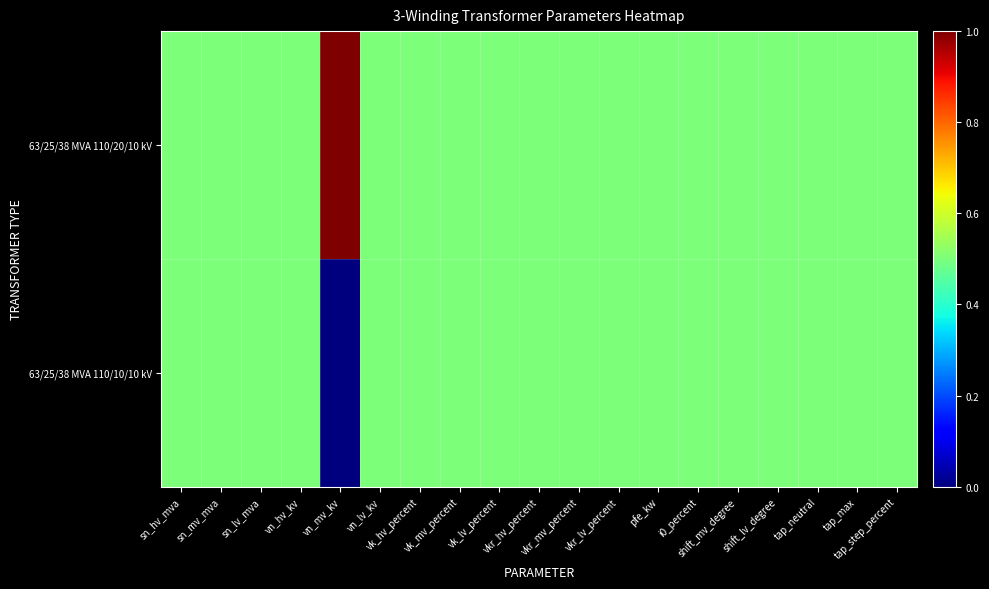

Reading right to left, what are all the values shown in this chart?

63/25/38 MVA 110/20/10 kV: tap_step_percent=0.5	tap_max=0.5	tap_neutral=0.5	shift_lv_degree=0.5	shift_mv_degree=0.5	i0_percent=0.5	pfe_kw=0.5	vkr_lv_percent=0.5	vkr_mv_percent=0.5	vkr_hv_percent=0.5	vk_lv_percent=0.5	vk_mv_percent=0.5	vk_hv_percent=0.5	vn_lv_kv=0.5	vn_mv_kv=1.0	vn_hv_kv=0.5	sn_lv_mva=0.5	sn_mv_mva=0.5	sn_hv_mva=0.5
63/25/38 MVA 110/10/10 kV: tap_step_percent=0.5	tap_max=0.5	tap_neutral=0.5	shift_lv_degree=0.5	shift_mv_degree=0.5	i0_percent=0.5	pfe_kw=0.5	vkr_lv_percent=0.5	vkr_mv_percent=0.5	vkr_hv_percent=0.5	vk_lv_percent=0.5	vk_mv_percent=0.5	vk_hv_percent=0.5	vn_lv_kv=0.5	vn_mv_kv=0.0	vn_hv_kv=0.5	sn_lv_mva=0.5	sn_mv_mva=0.5	sn_hv_mva=0.5